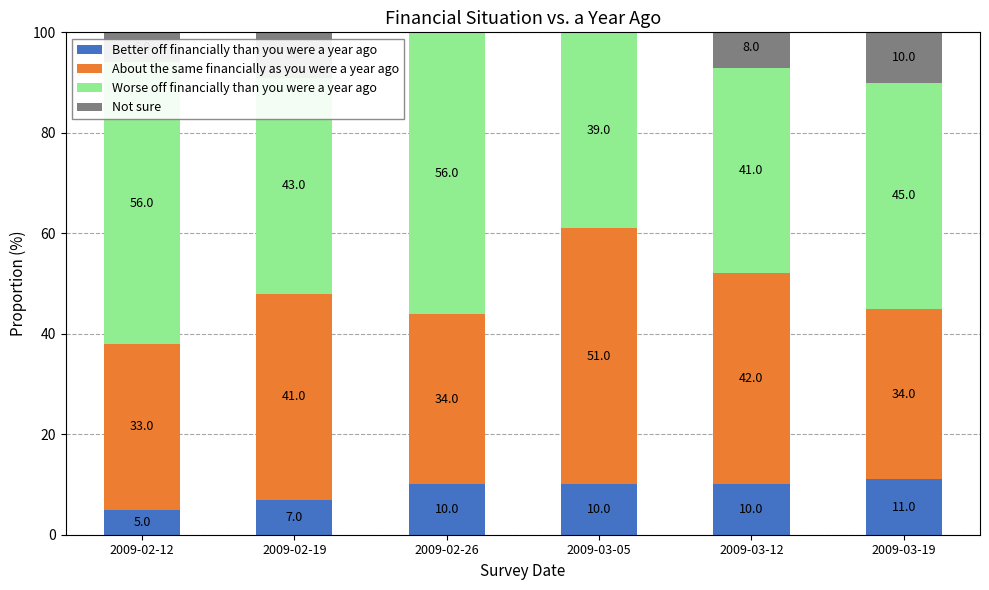

What are all the series names shown in the legend?

Better off financially than you were a year ago, About the same financially as you were a year ago, Worse off financially than you were a year ago, Not sure